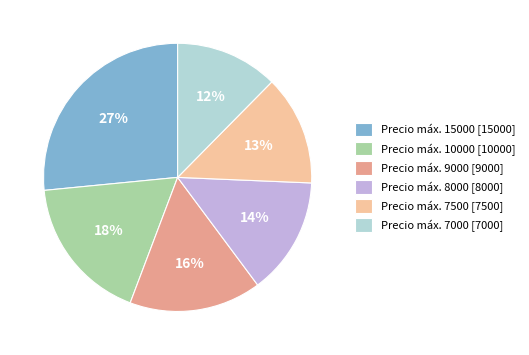

To the nearest percent, what is the average slice percentage?

17%